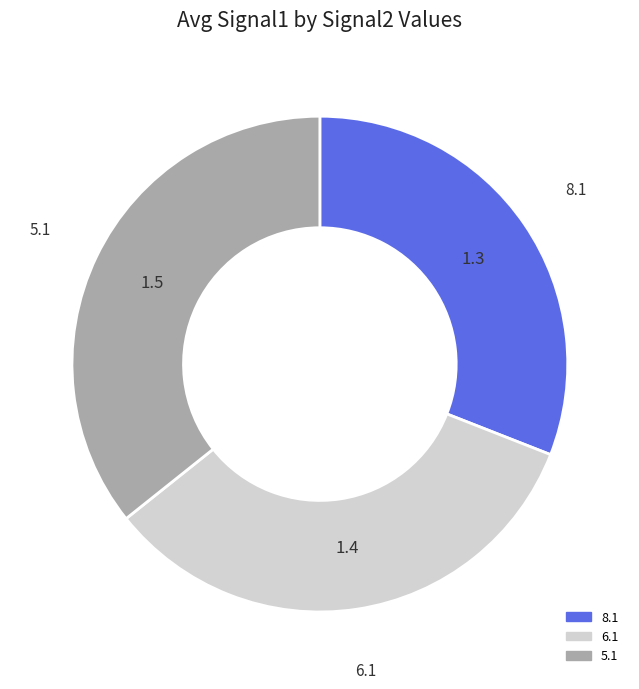

How many segments does this pie chart have?

3